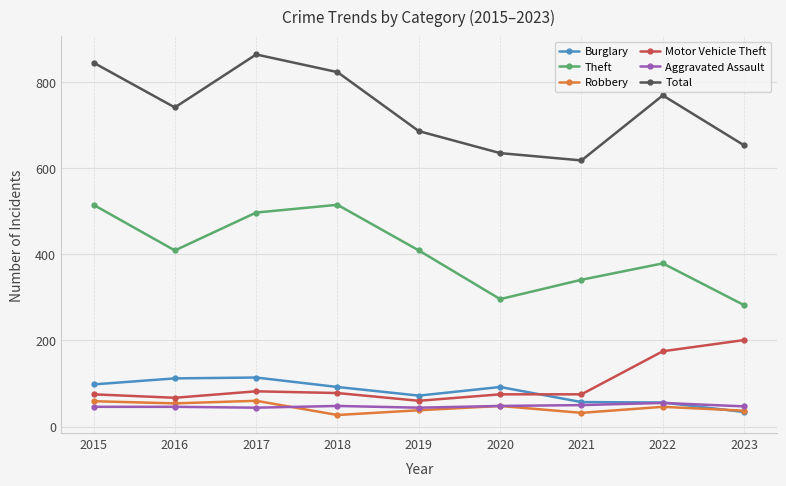

What are all the series names shown in the legend?

Burglary, Theft, Robbery, Motor Vehicle Theft, Aggravated Assault, Total